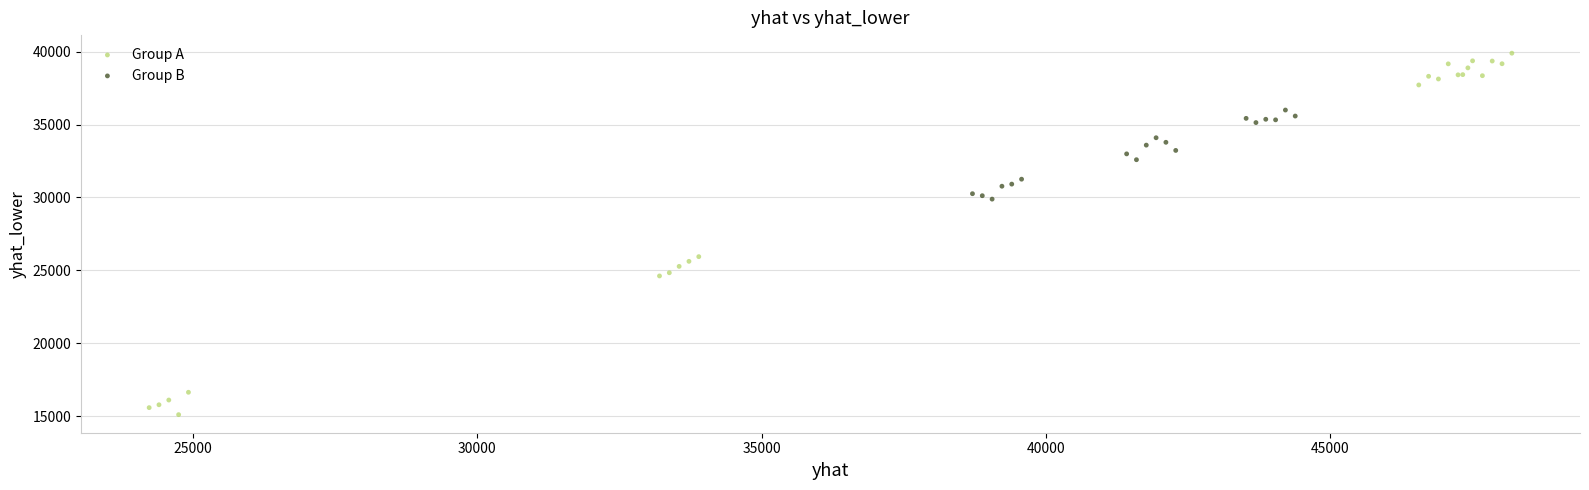

Which series contains the highest Y value?

Group A